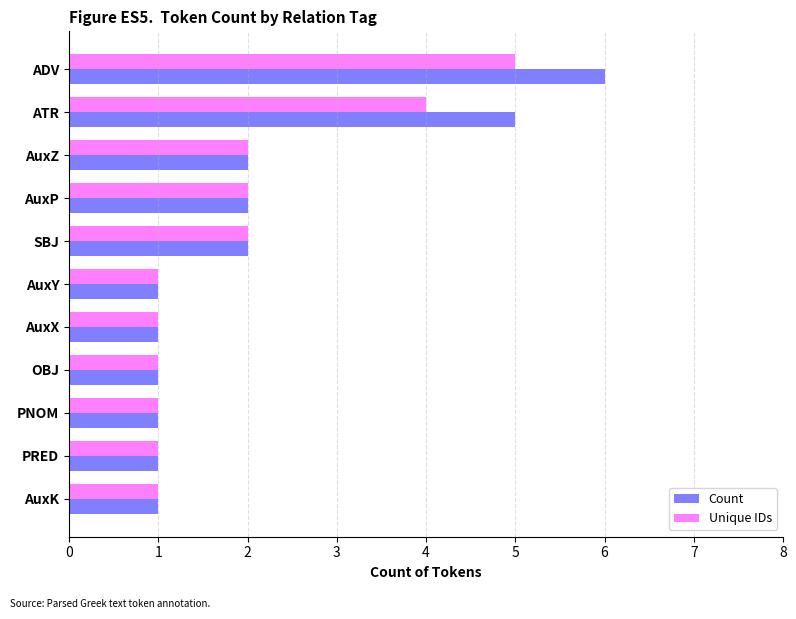

True or false: Unique IDs has a value of 6 at ATR.

False